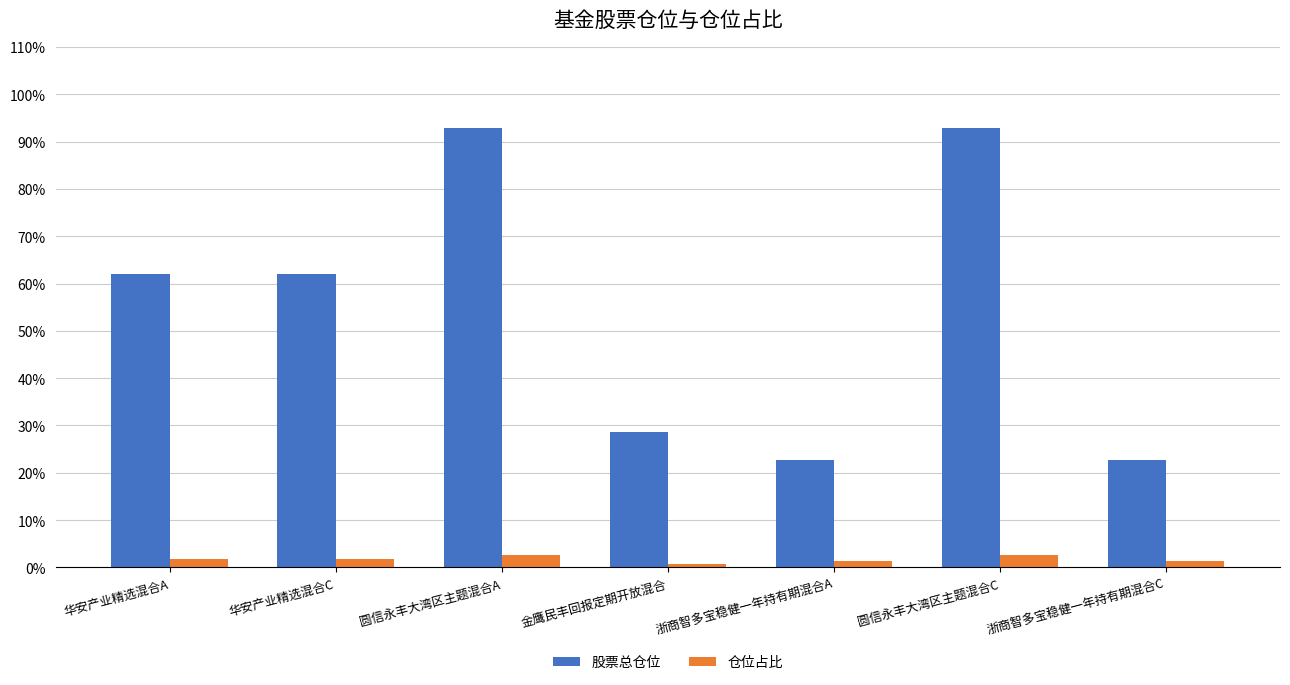

What position from the left is 圆信永丰大湾区主题混合A?

3